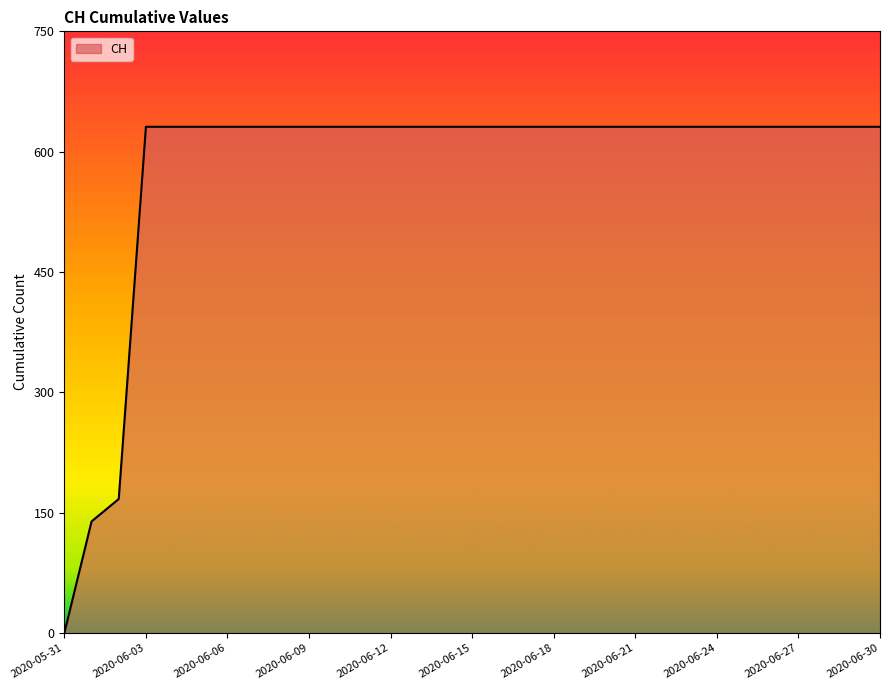

What is the greatest value displayed?

631